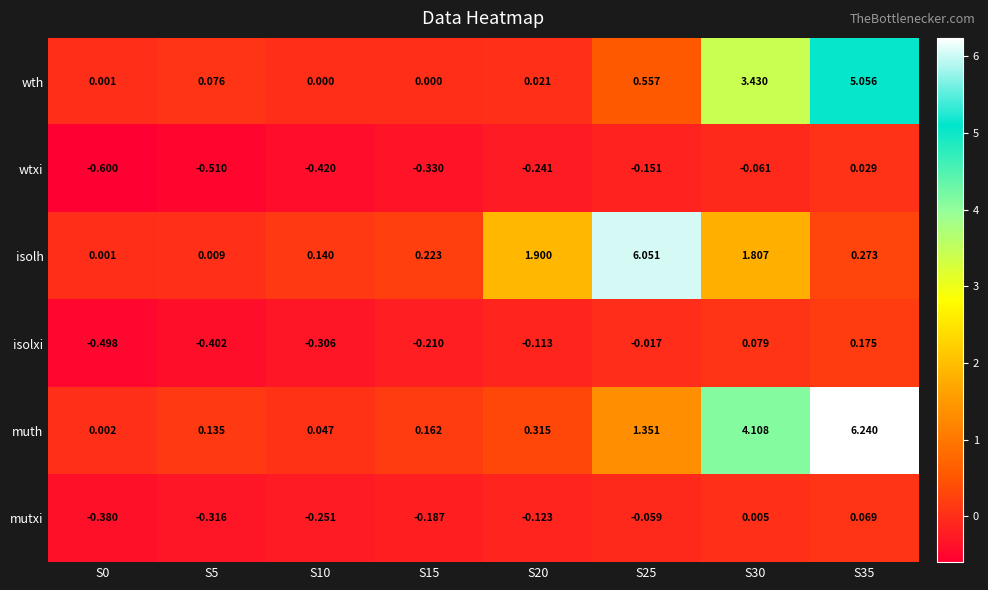

Which series has the largest total across all categories?

muth